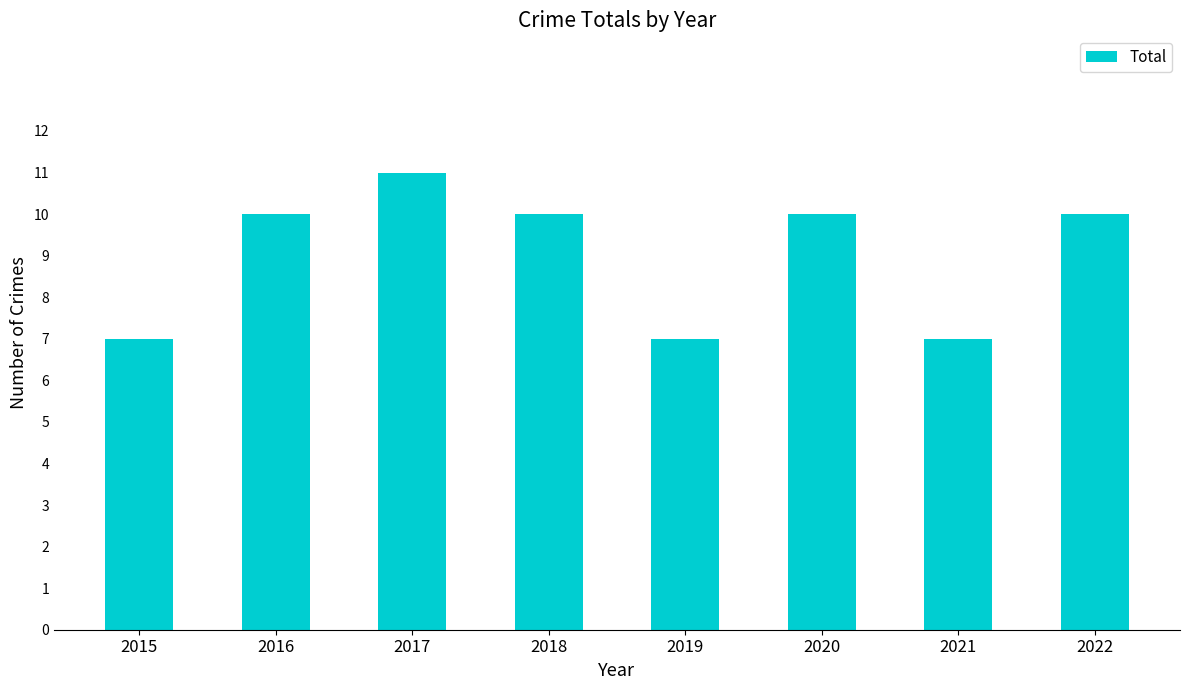

How many categories are shown in the chart?

8